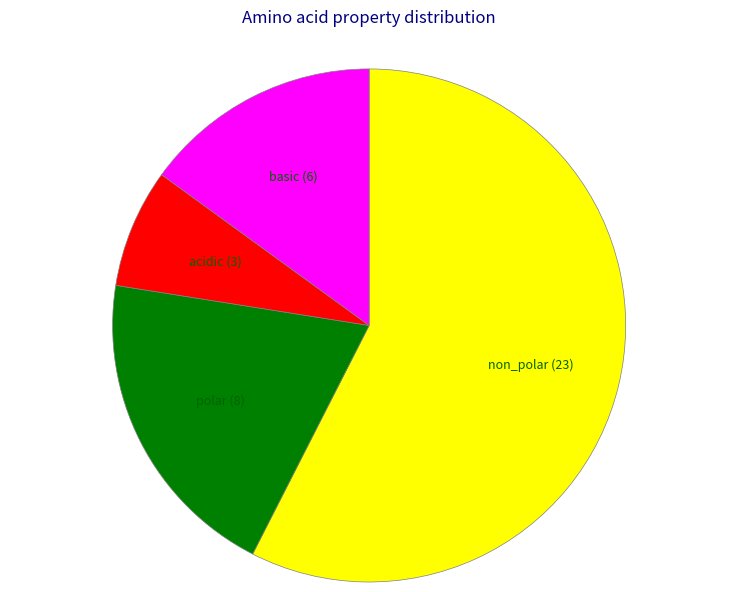

Does any single category account for the majority?

Yes